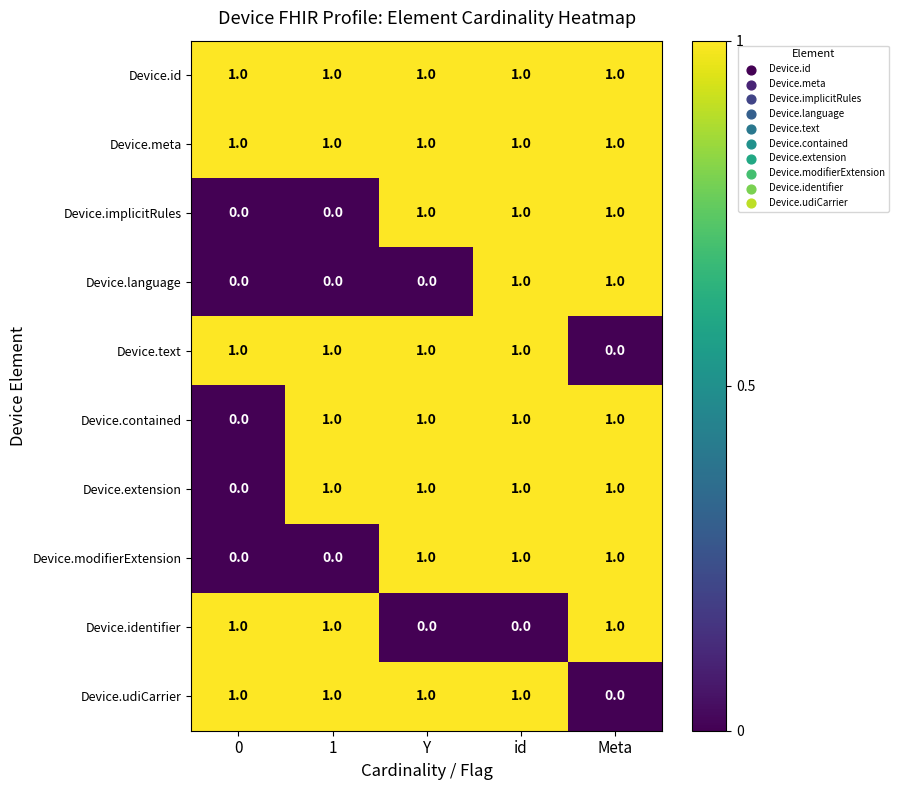

The Device.udiCarrier series shows 1 at Y. True or false?

True